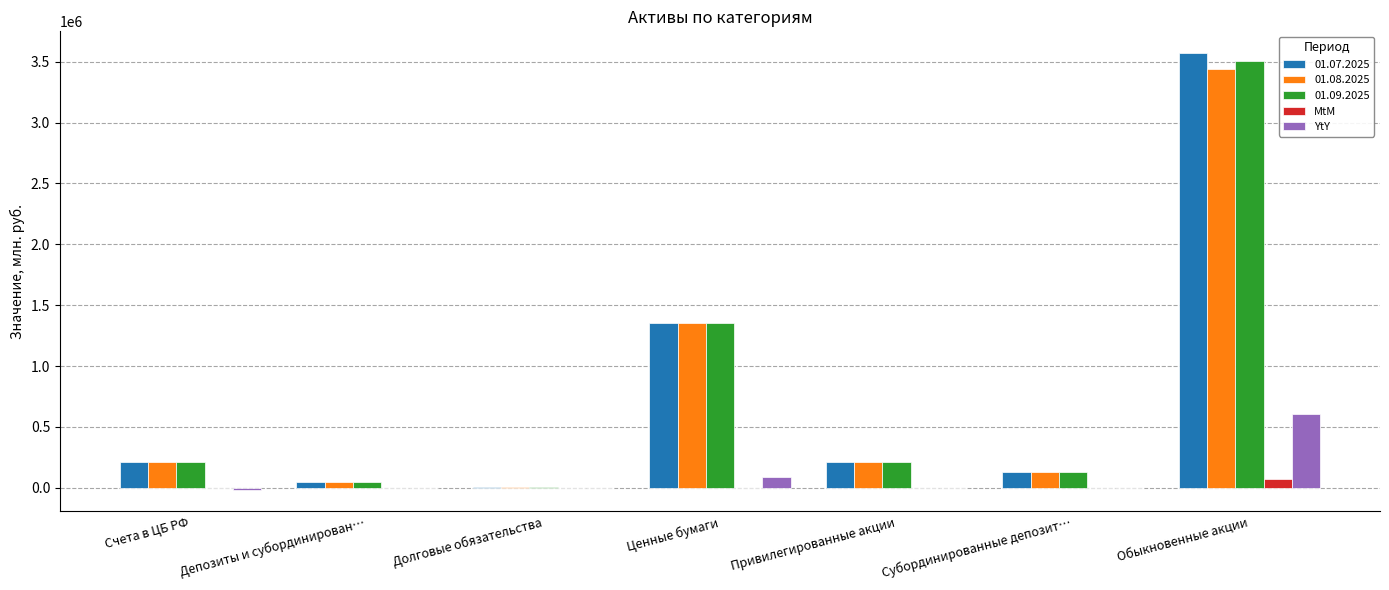

Which category has the highest value across all series?

Обыкновенные акции